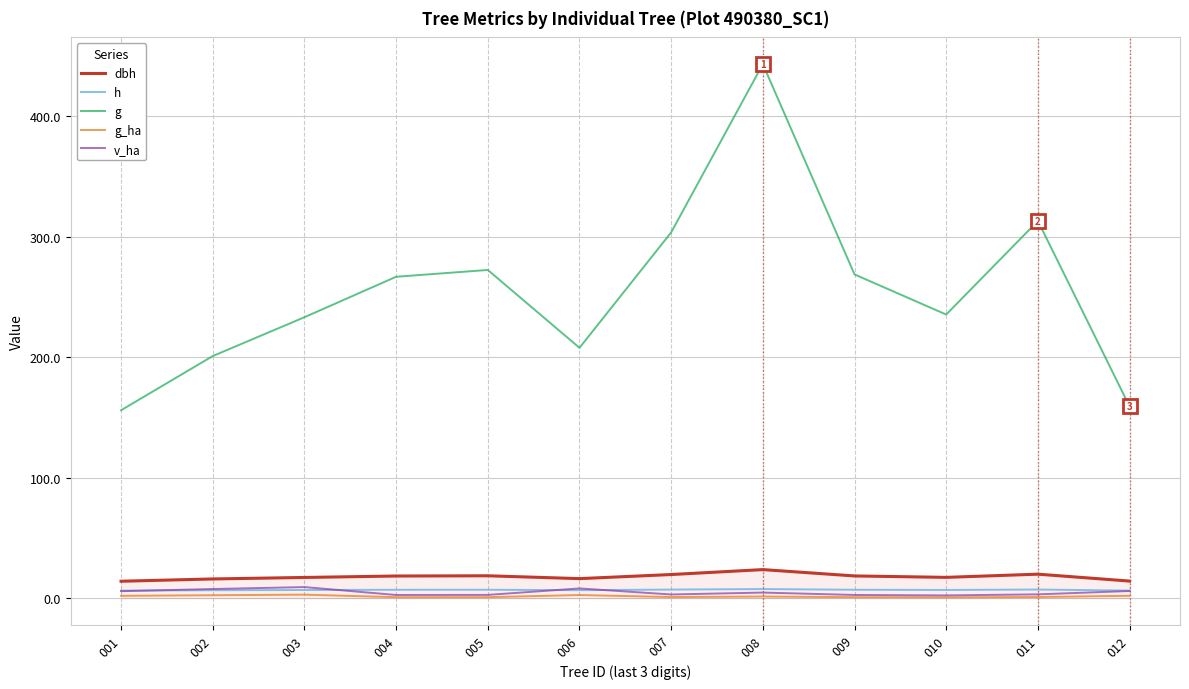

True or false: dbh and g intersect in this chart.

False